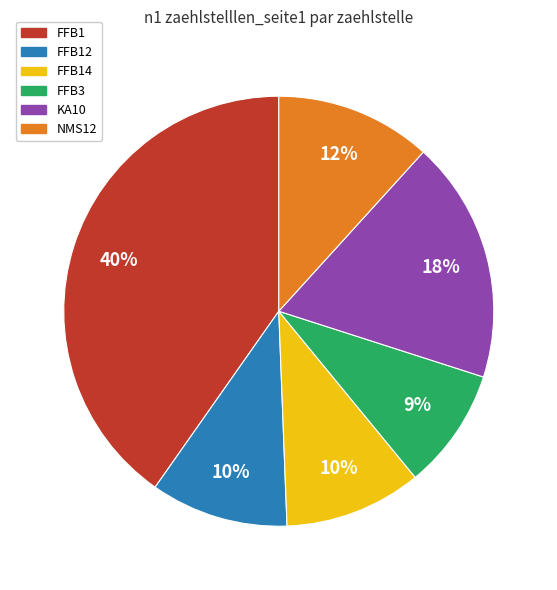

To the nearest percent, what is the average slice percentage?

17%